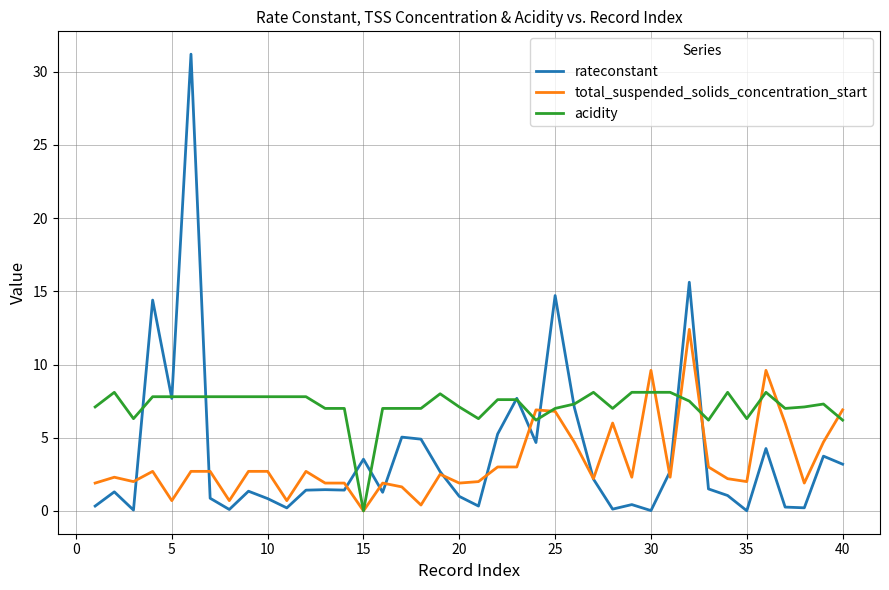

List the series in order of their peak value, lowest first.

acidity, total_suspended_solids_concentration_start, rateconstant